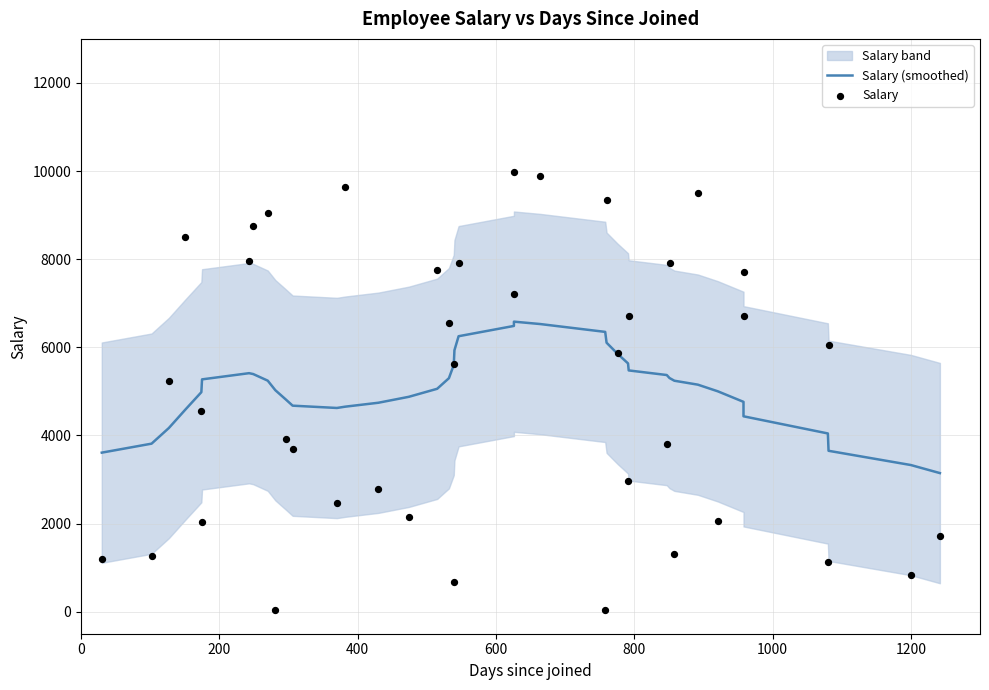

Which series contains the highest Y value?

Salary